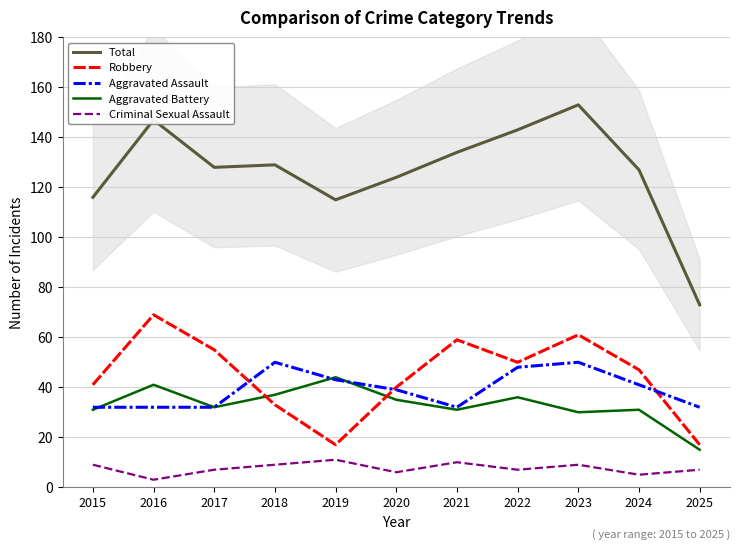

Where is the first local minimum for Robbery?

2019